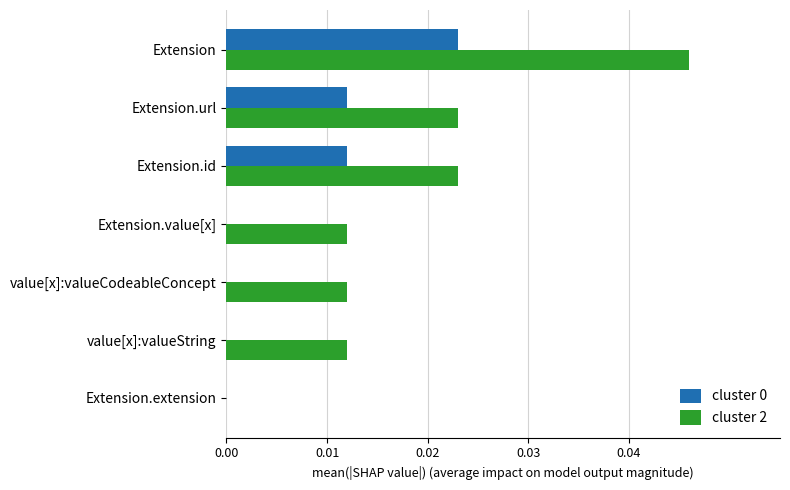

Is it true that cluster 0 equals 0.0 at Extension.extension?

True